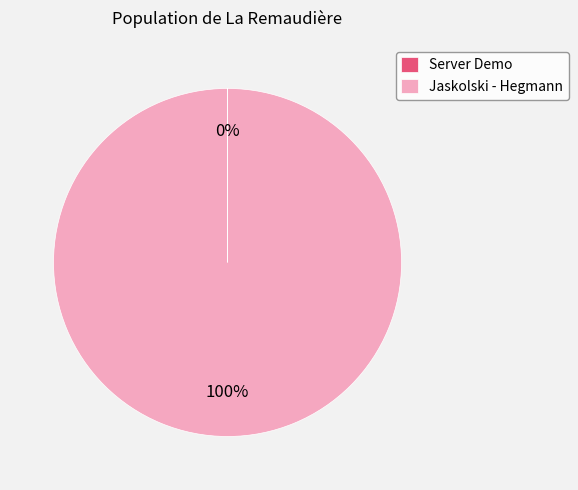

To the nearest percent, what portion does Jaskolski - Hegmann represent?

100%